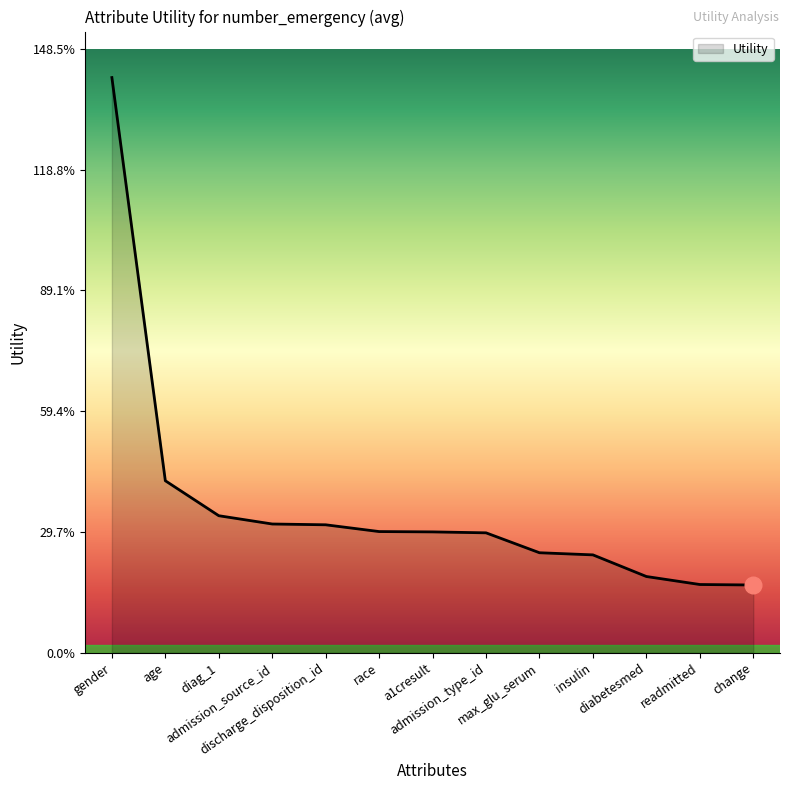

What is the difference between the second highest and minimum values?

0.3